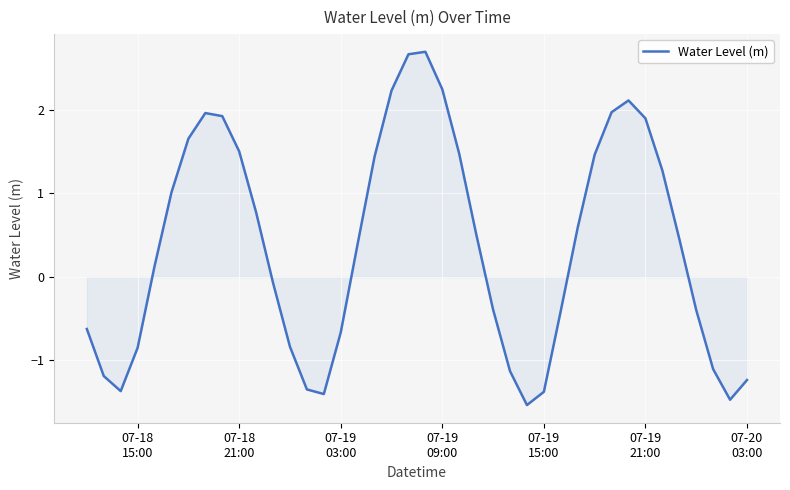

What is the difference between the maximum and minimum values?

4.2